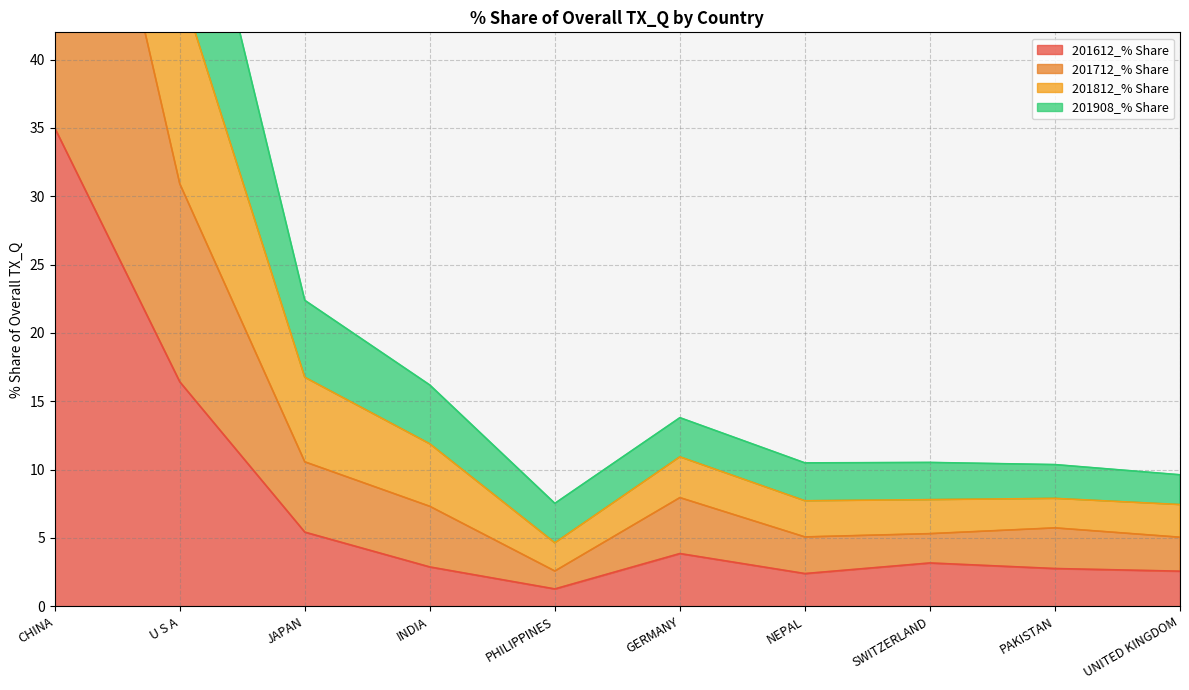

True or false: 201612_% Share and 201908_% Share intersect in this chart.

False